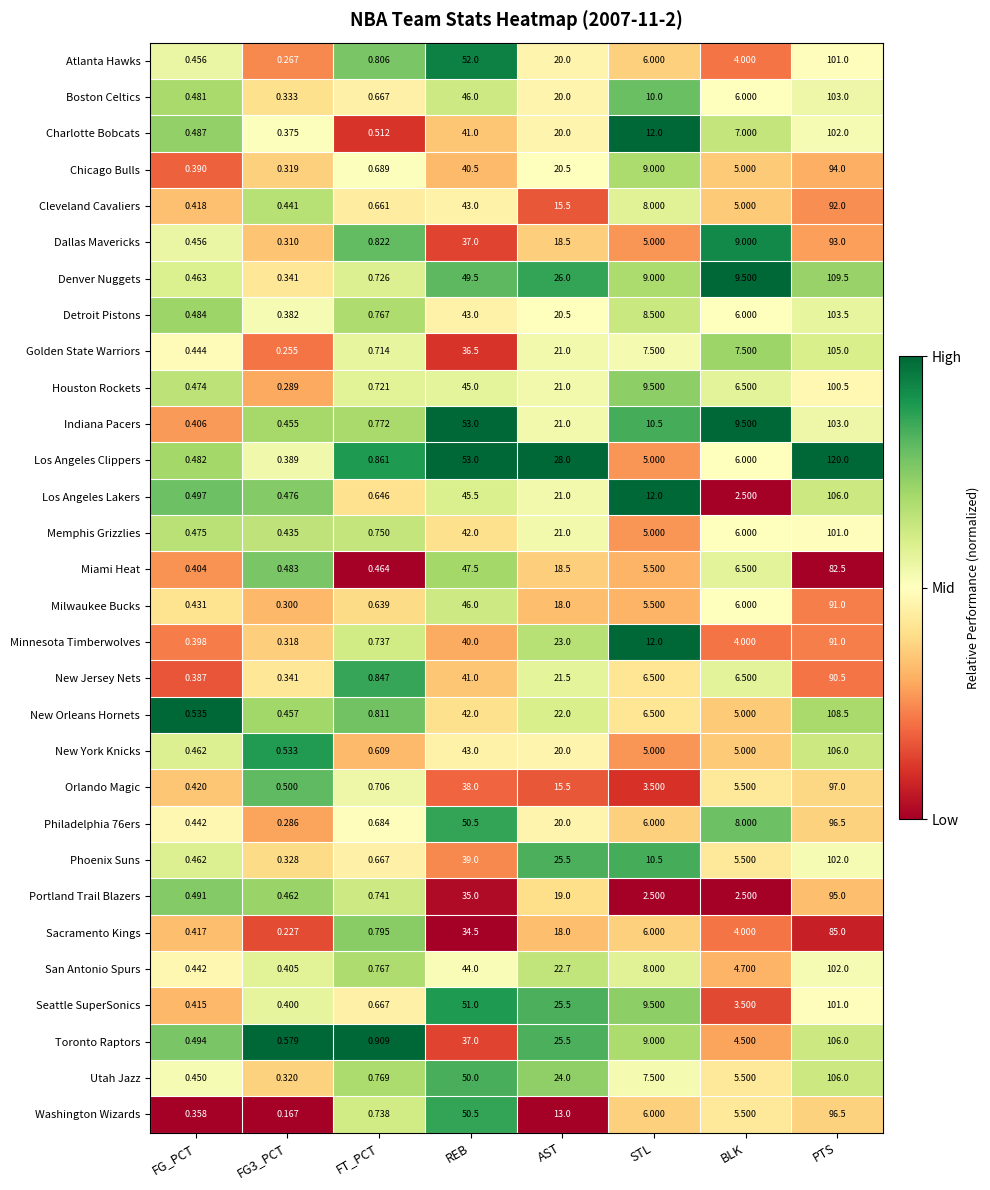

At which label does Portland Trail Blazers first exceed 2?

REB